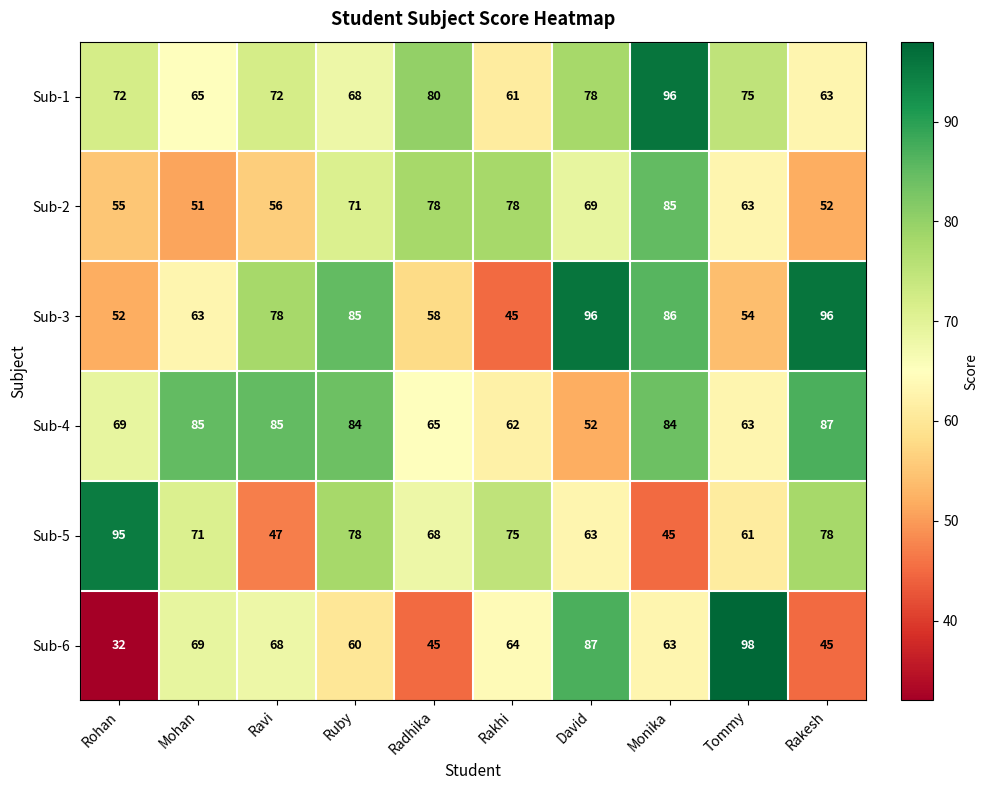

Between Mohan and Ravi, which series saw the biggest shift?

Sub-5